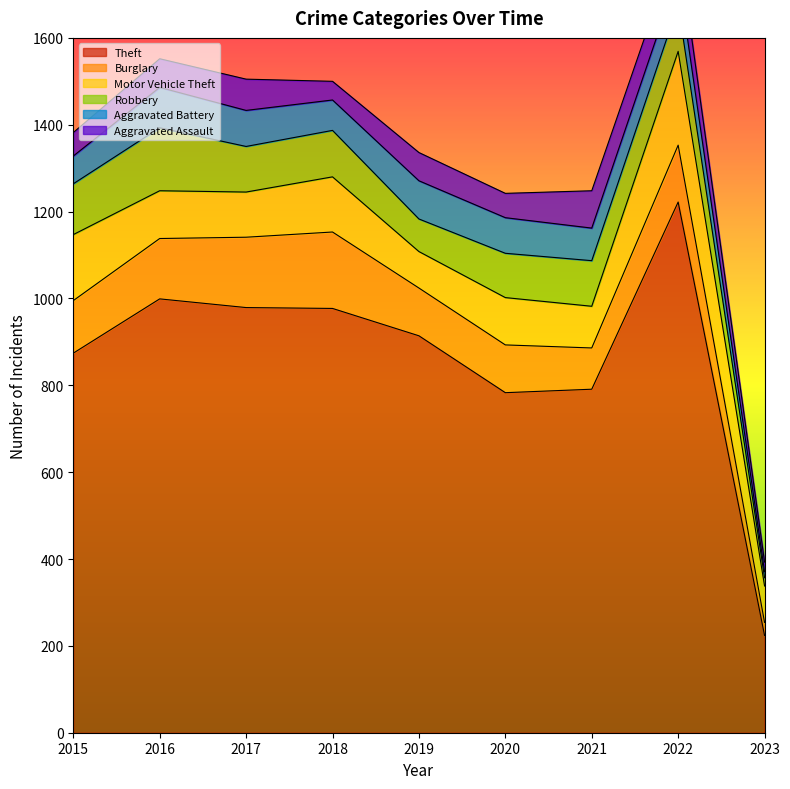

Reading left to right, extract all data points from this chart.

Theft: 874	999	979	977	914	783	791	1222	224
Burglary: 121	139	162	176	110	110	95	131	30
Motor Vehicle Theft: 152	110	104	127	84	109	96	216	84
Robbery: 117	145	105	107	75	102	105	107	19
Aggravated Battery: 64	93	83	70	88	82	75	71	14
Aggravated Assault: 54	66	72	43	65	56	86	77	22